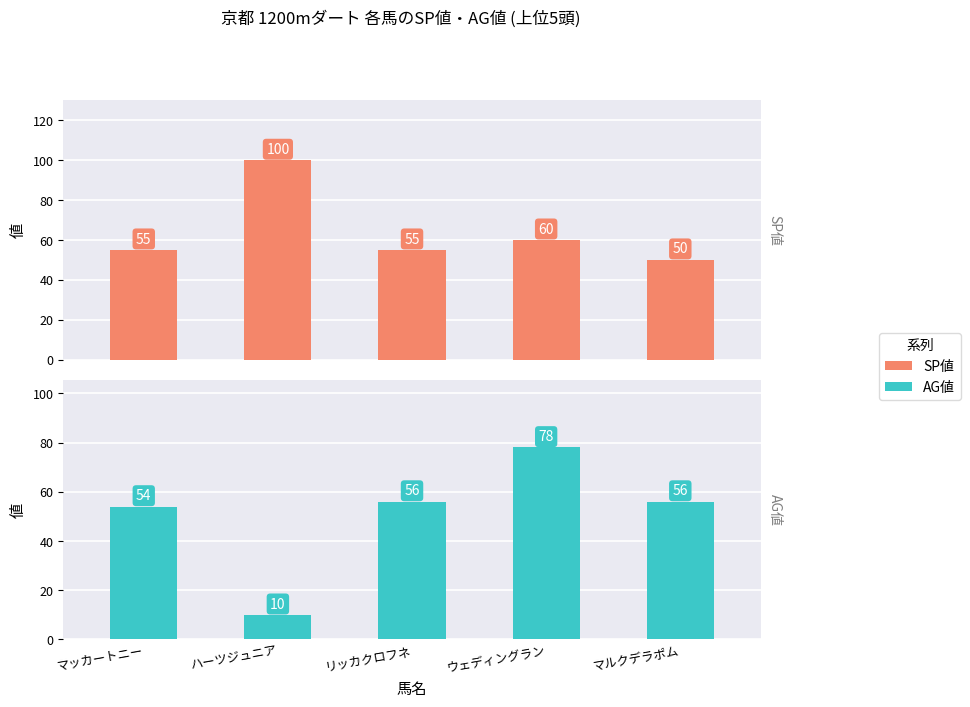

What is the label of the 2nd bar from the right?

ウェディングラン